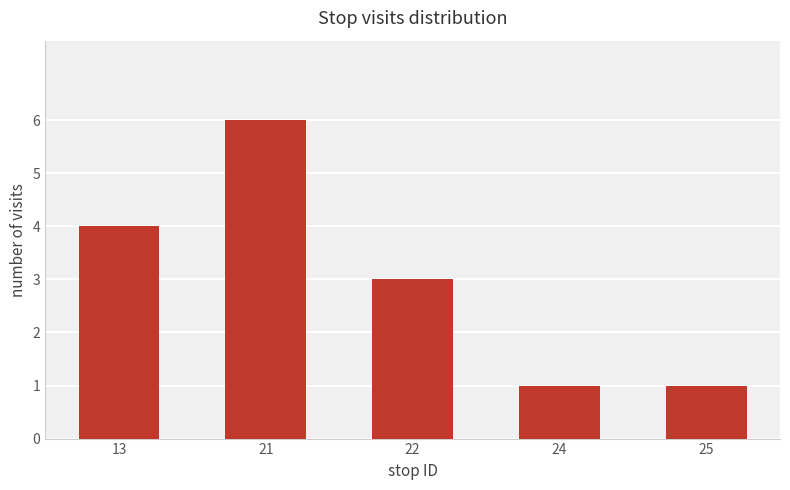

True or false: the data shows 1 at 25.

True